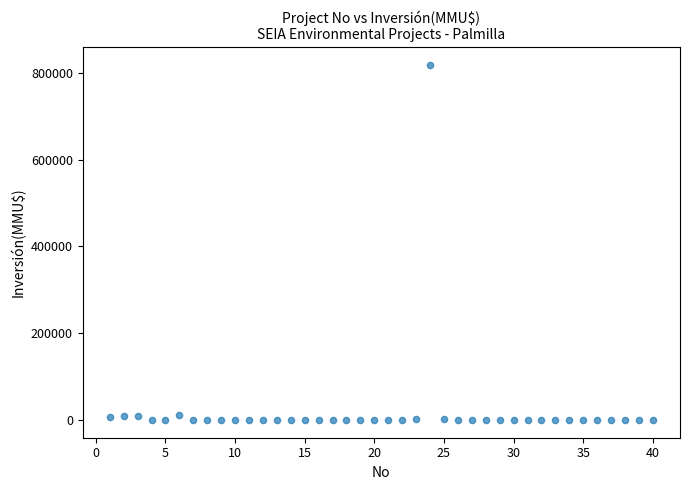

What is the range of X values (max minus min)?

39